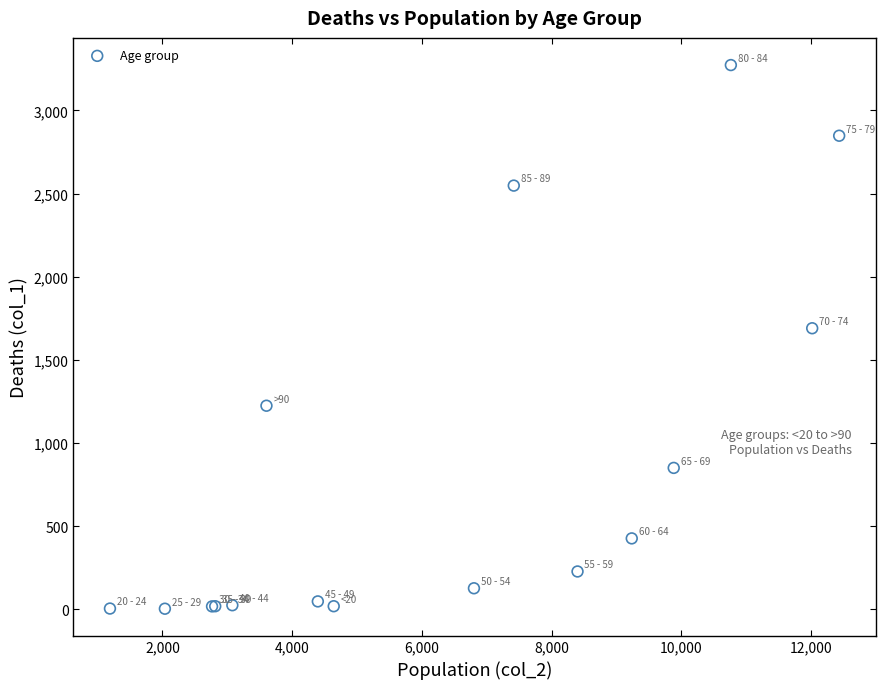

What Y value in the scatter plot is closest to 1638?

1690